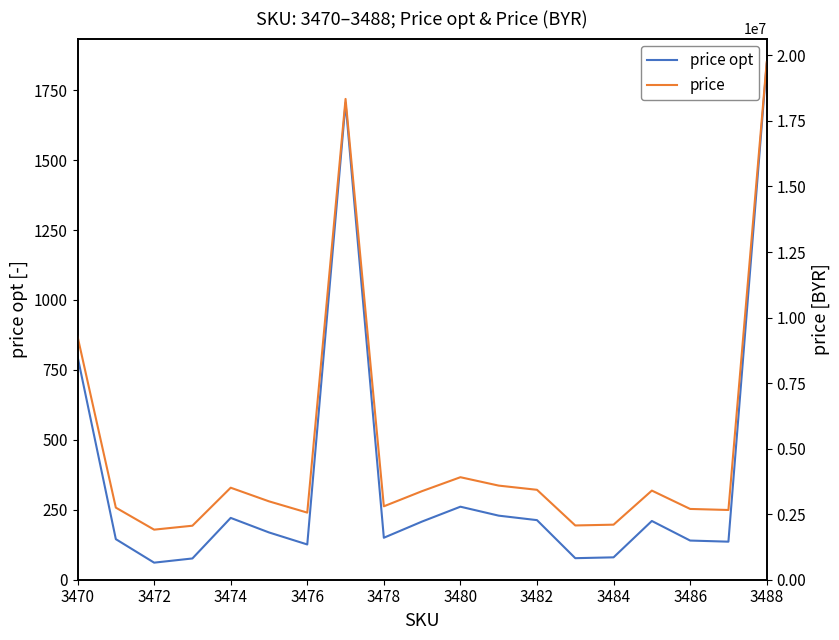

Which category has the highest value in the price opt series?

3488